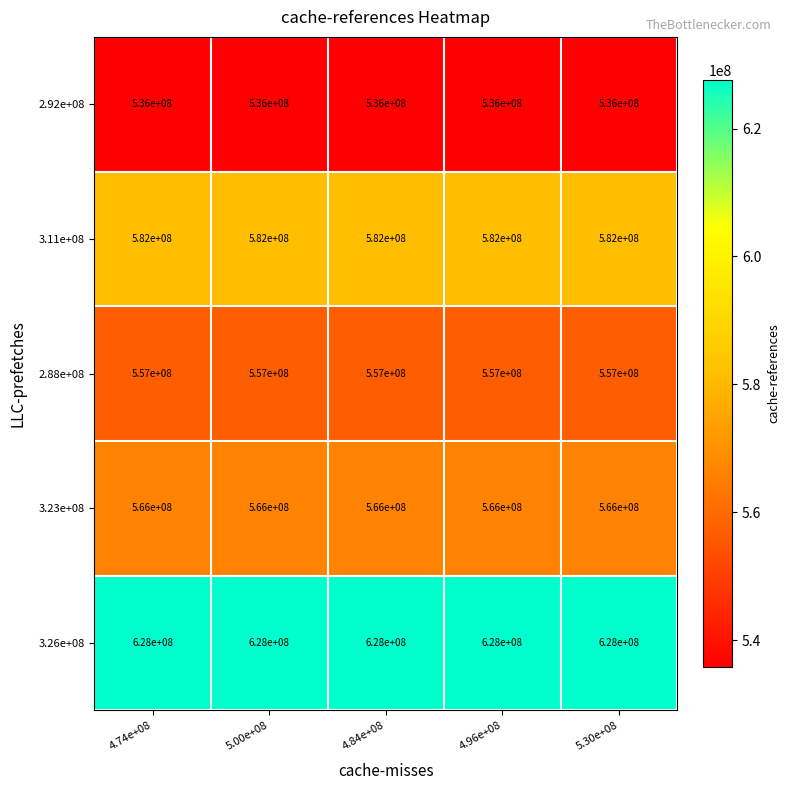

Rank the series at 4.96e+08 from lowest to highest value.

2.92e+08, 2.88e+08, 3.23e+08, 3.11e+08, 3.26e+08